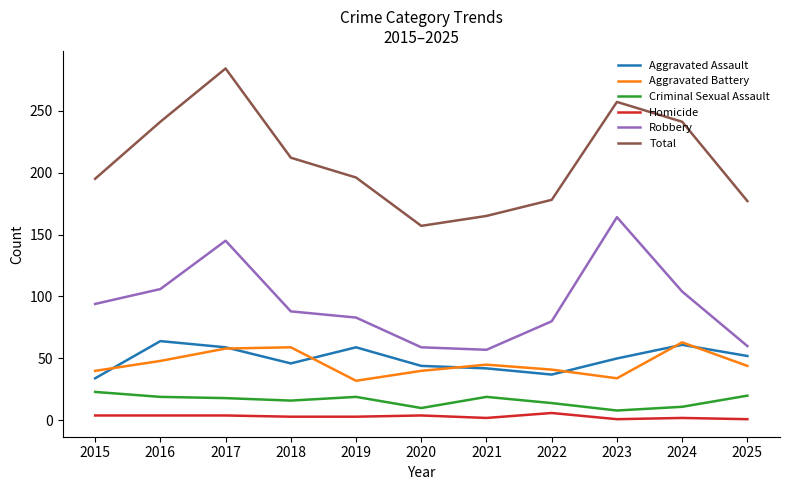

Count the number of data series in this chart.

6